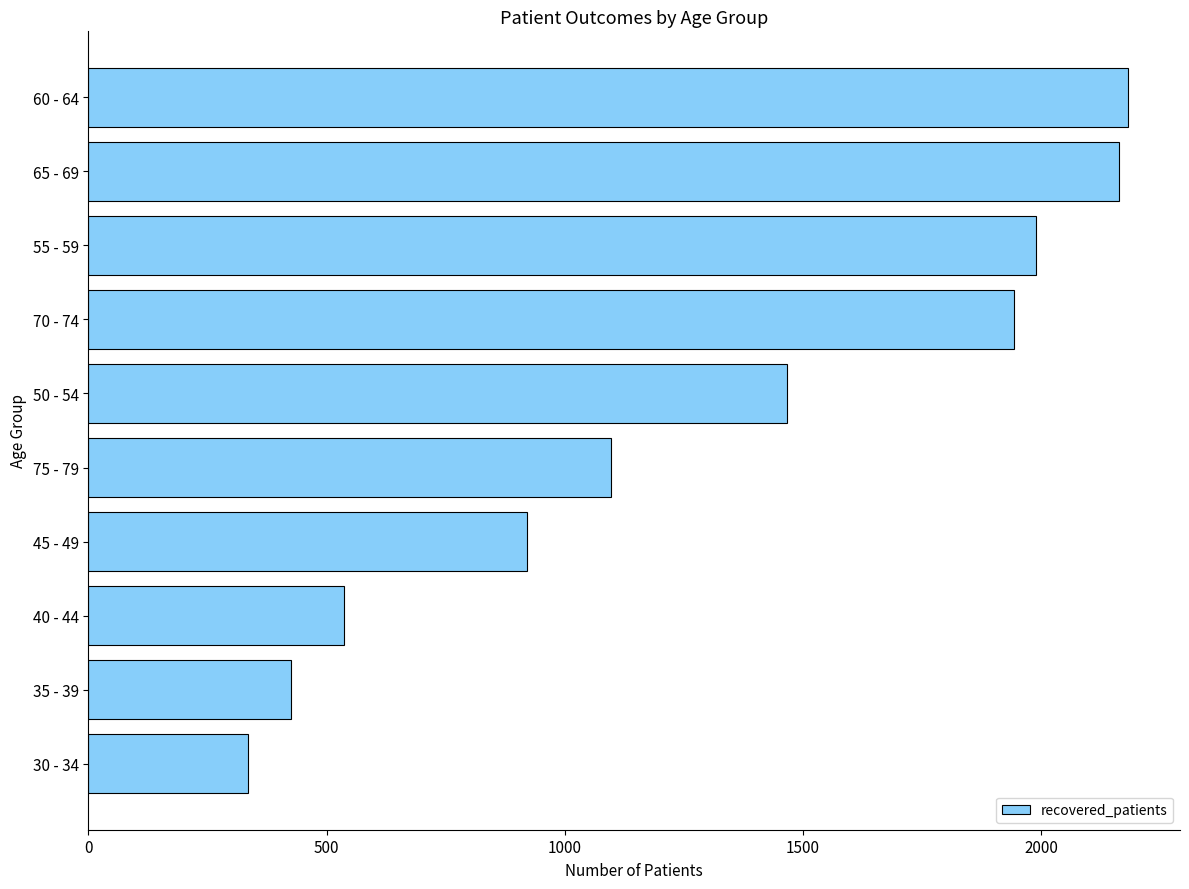

What is the smallest value displayed?

336